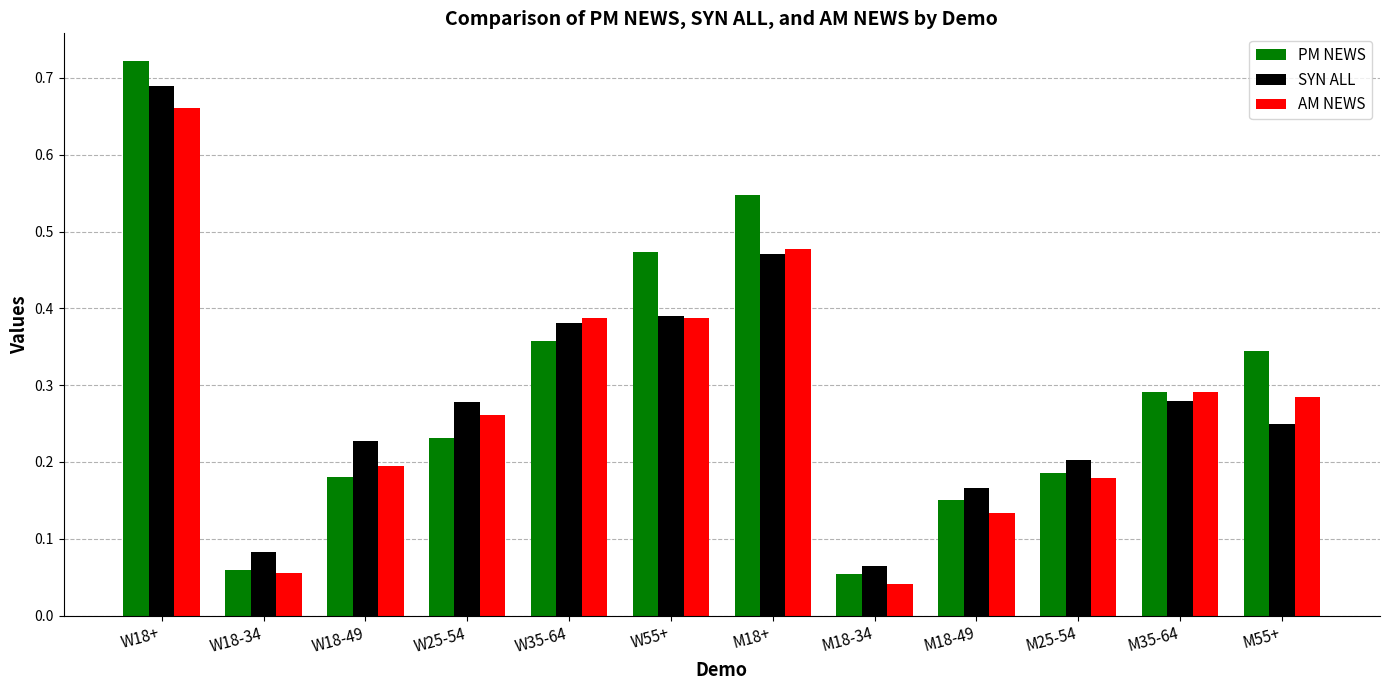

The value of SYN ALL at W18-49 is 0.2. True or false?

True